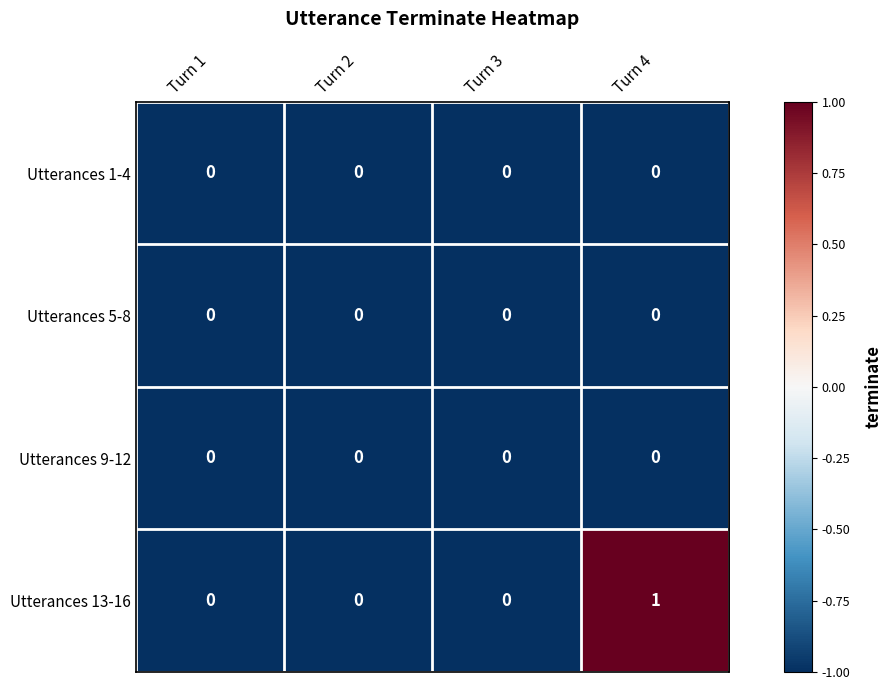

At which category is the sum across all series the highest?

Turn 4